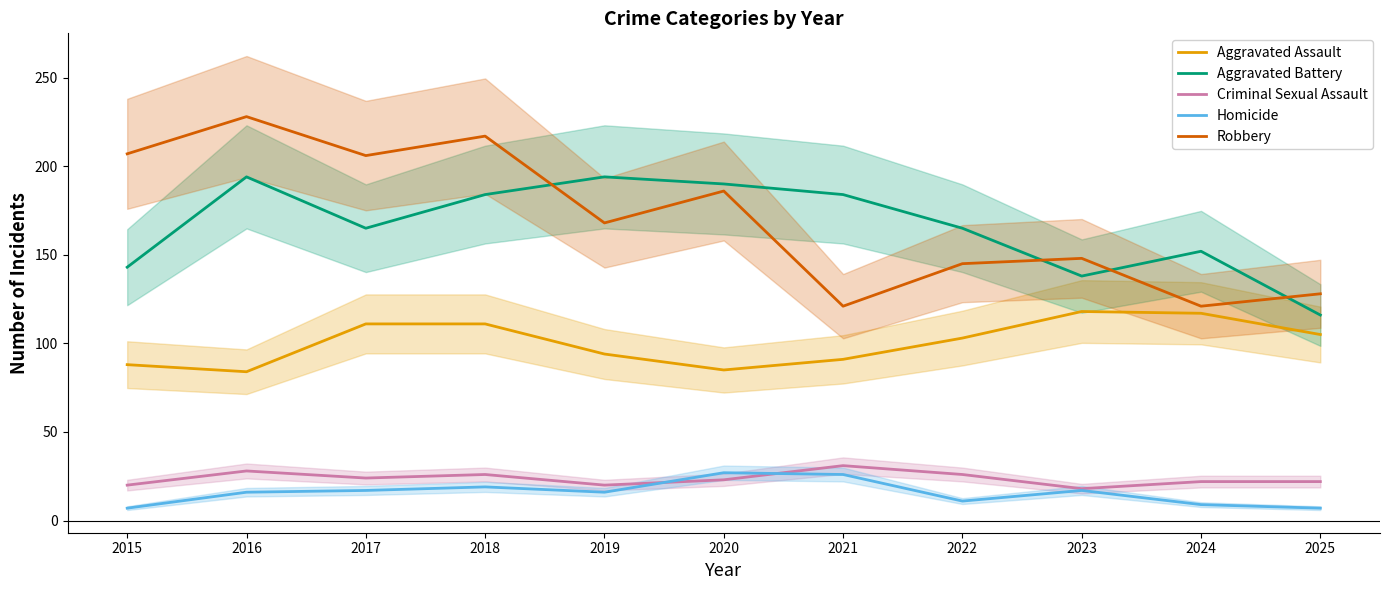

Which series has the largest total across all categories?

Robbery